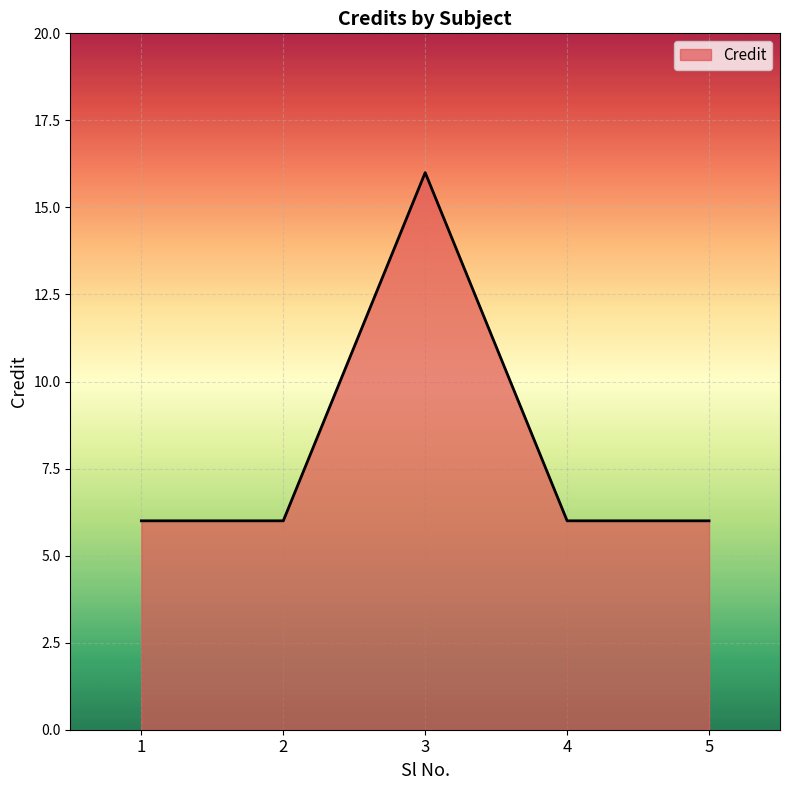

The value at 3 is 22. True or false?

False